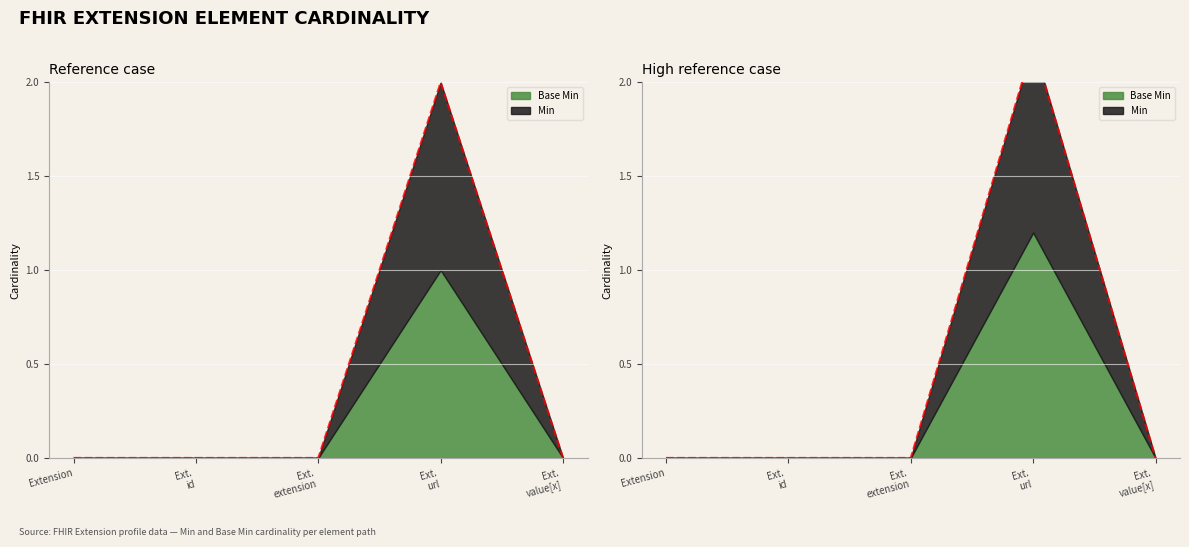

True or false: Min and Base Min intersect in this chart.

False